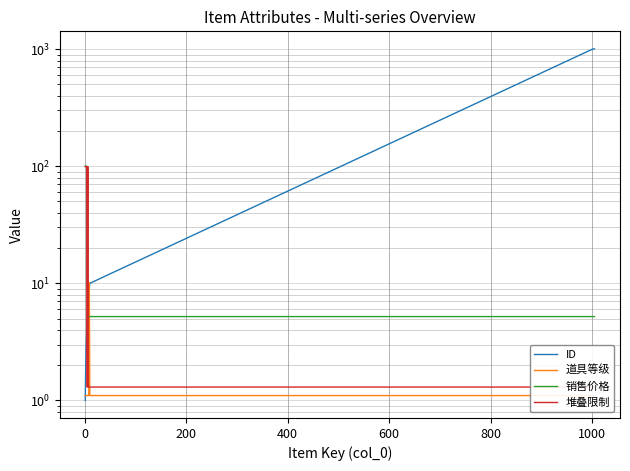

What is the difference between the maximum and minimum values in the 堆叠限制 series?

98.0